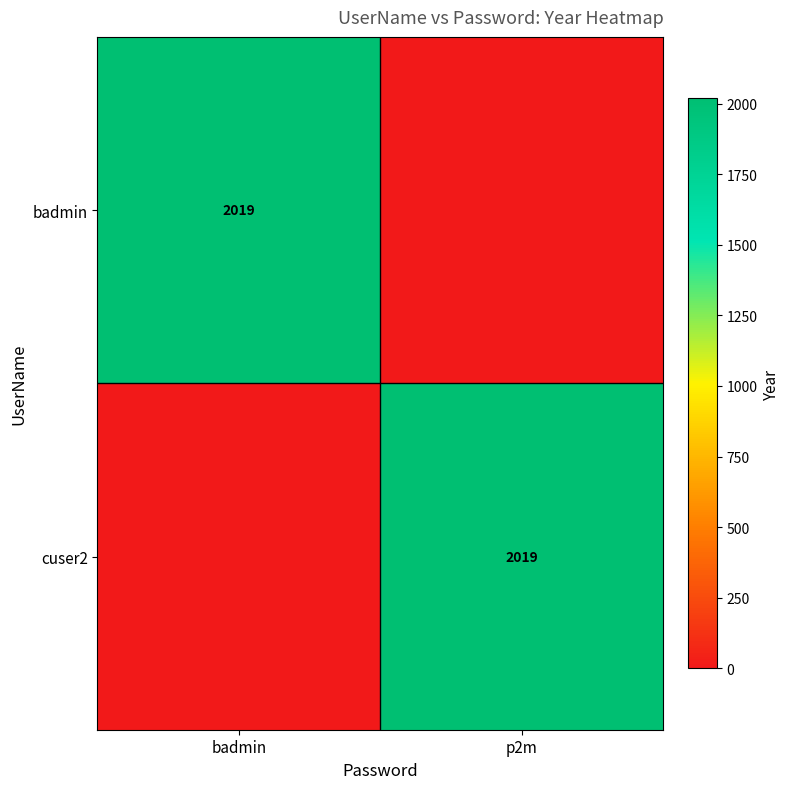

What is the spread (max minus min) of values at badmin?

2019